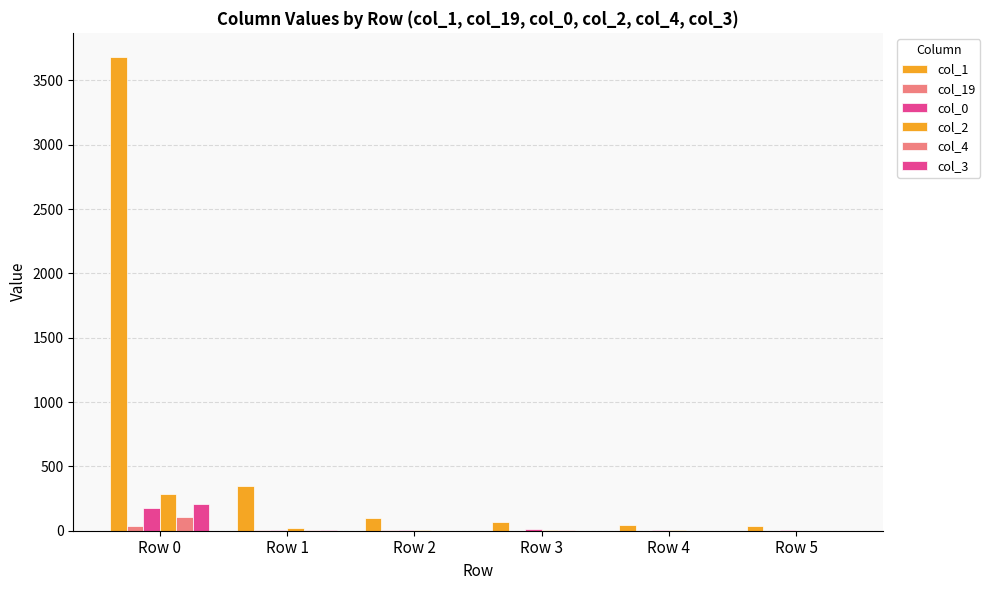

Which category has the lowest value in the col_3 series?

Row 5